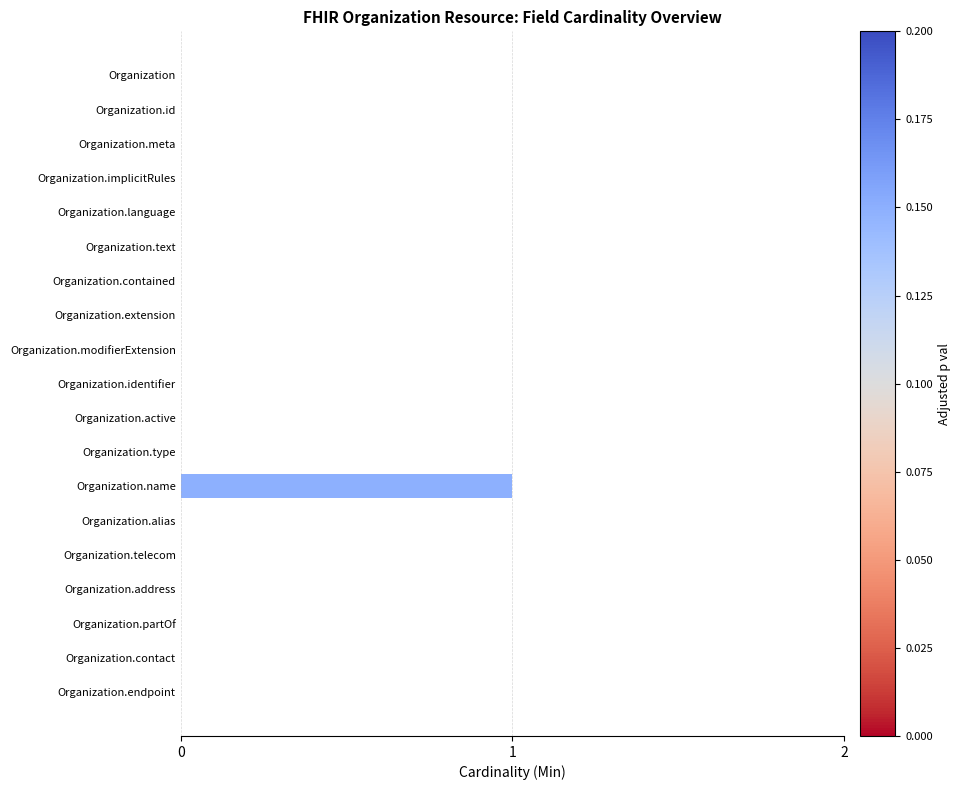

Are the bars horizontal?

Yes